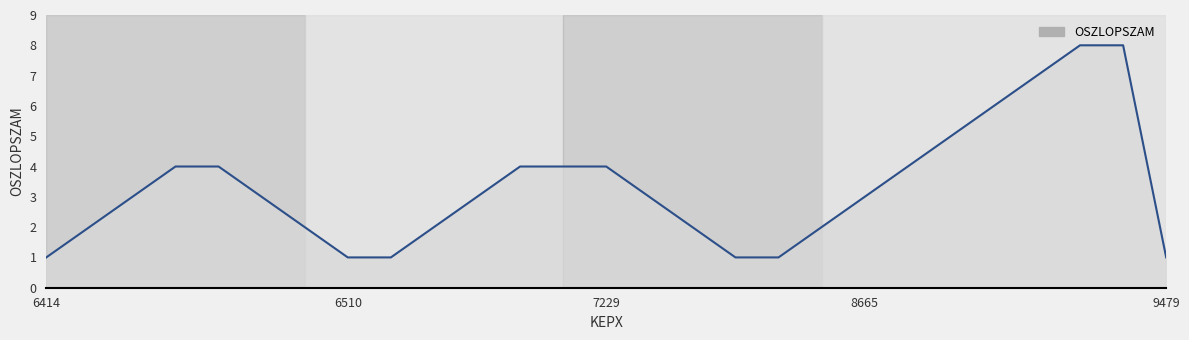

What is the maximum value shown in the chart?

8